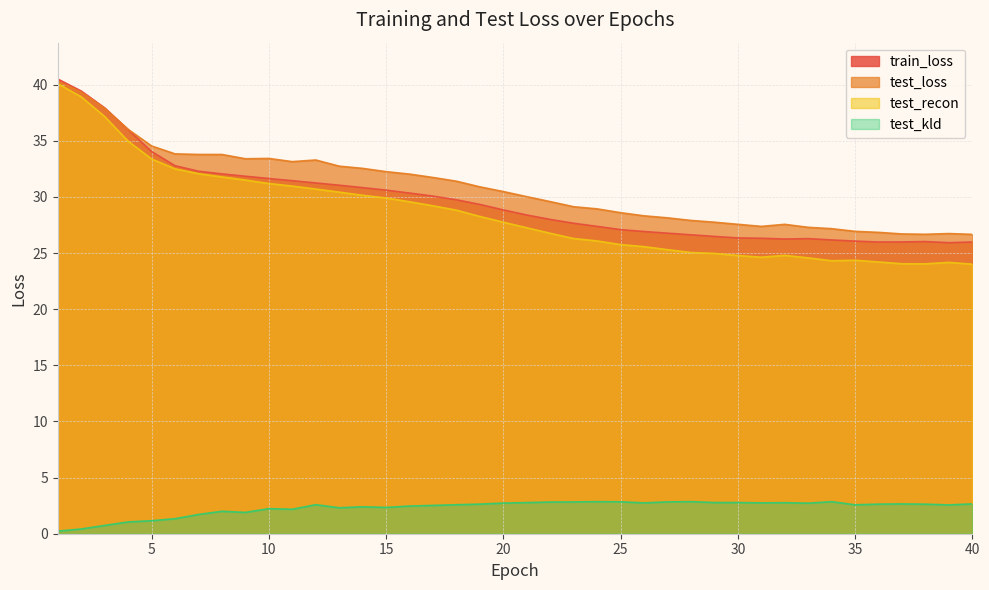

True or false: test_kld and test_recon intersect in this chart.

False